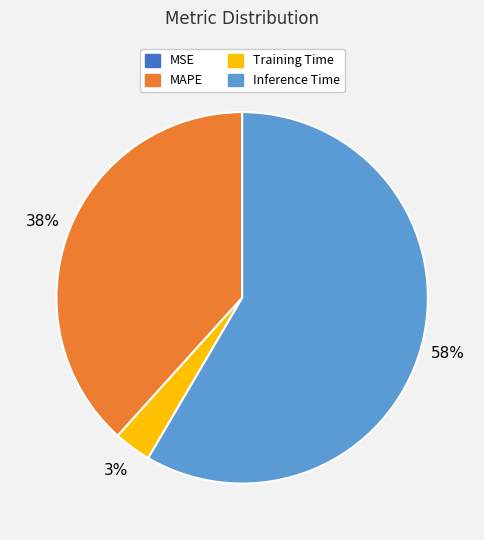

Which slice is the largest?

Inference Time